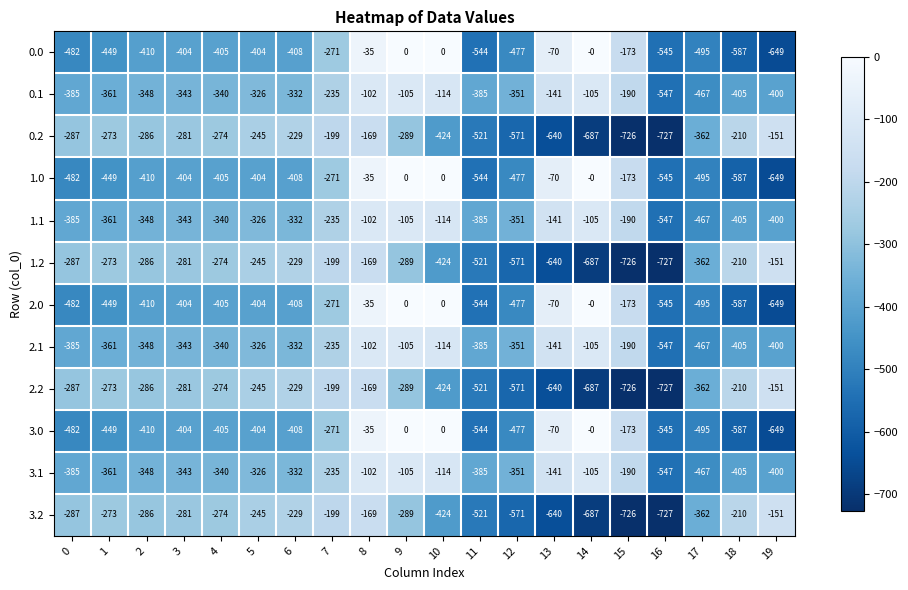

Is the value of 3.2 at 12 greater than the value of 0.2 at 0?

No